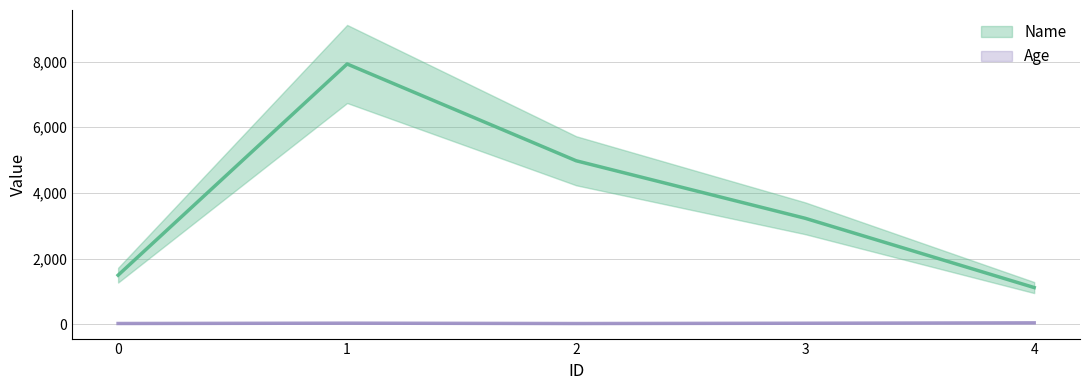

Which series has the widest spread of values?

Name